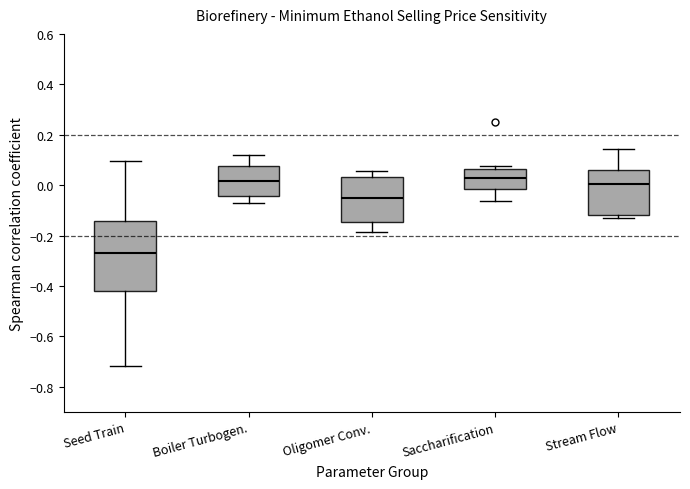

Reading left to right, read every box against the y-axis: the position of its median line, the range the box covers, and the ends of its whiskers. The values are not printed on the chart, so give them approximately, as read against the axis.

Seed Train: median -0.28, box -0.42 to -0.14, whiskers -0.72 to 0.10
Boiler Turbogen.: median 0.02, box -0.04 to 0.08, whiskers -0.08 to 0.12
Oligomer Conv.: median -0.06, box -0.14 to 0.04, whiskers -0.18 to 0.06
Saccharification: median 0.02, box -0.02 to 0.06, whiskers -0.06 to 0.08
Stream Flow: median 0.00, box -0.12 to 0.06, whiskers -0.14 to 0.14